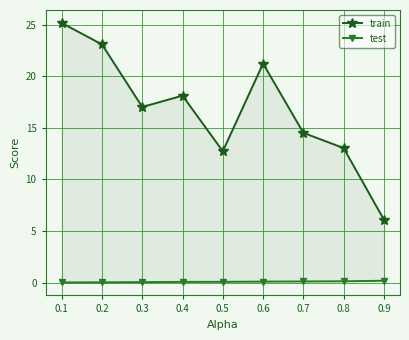

True or false: train and test cross at least once.

False